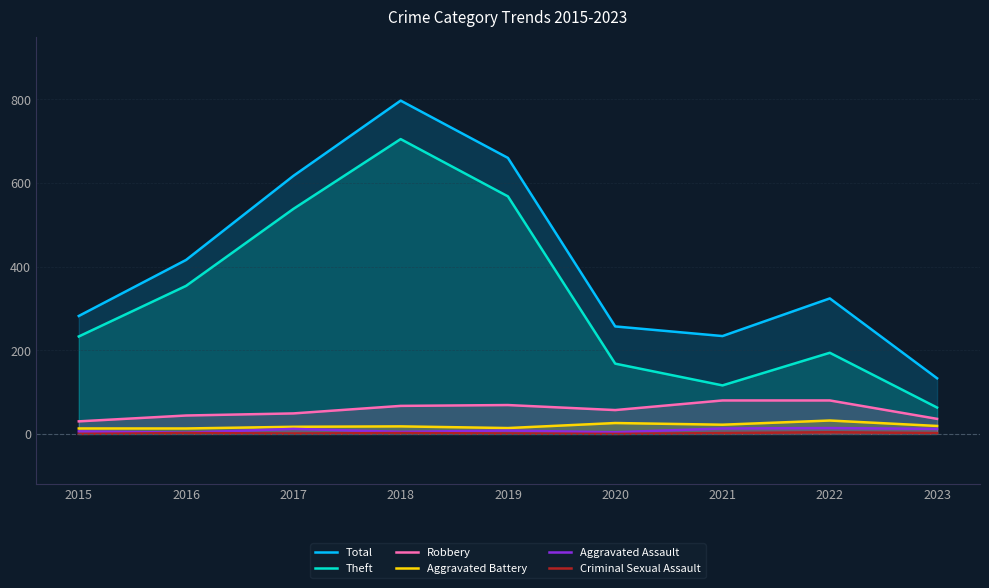

What is the total value across all series at 2015?

564